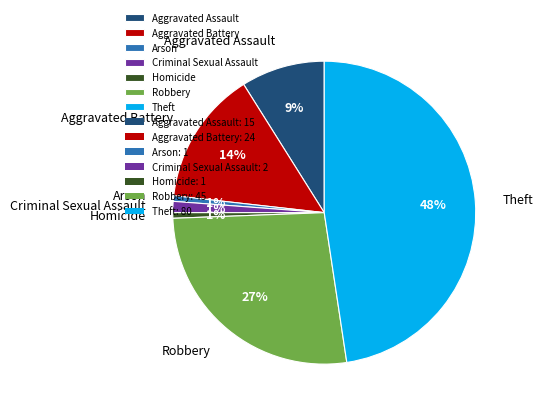

Do Theft and Homicide together represent more than half of the pie?

No